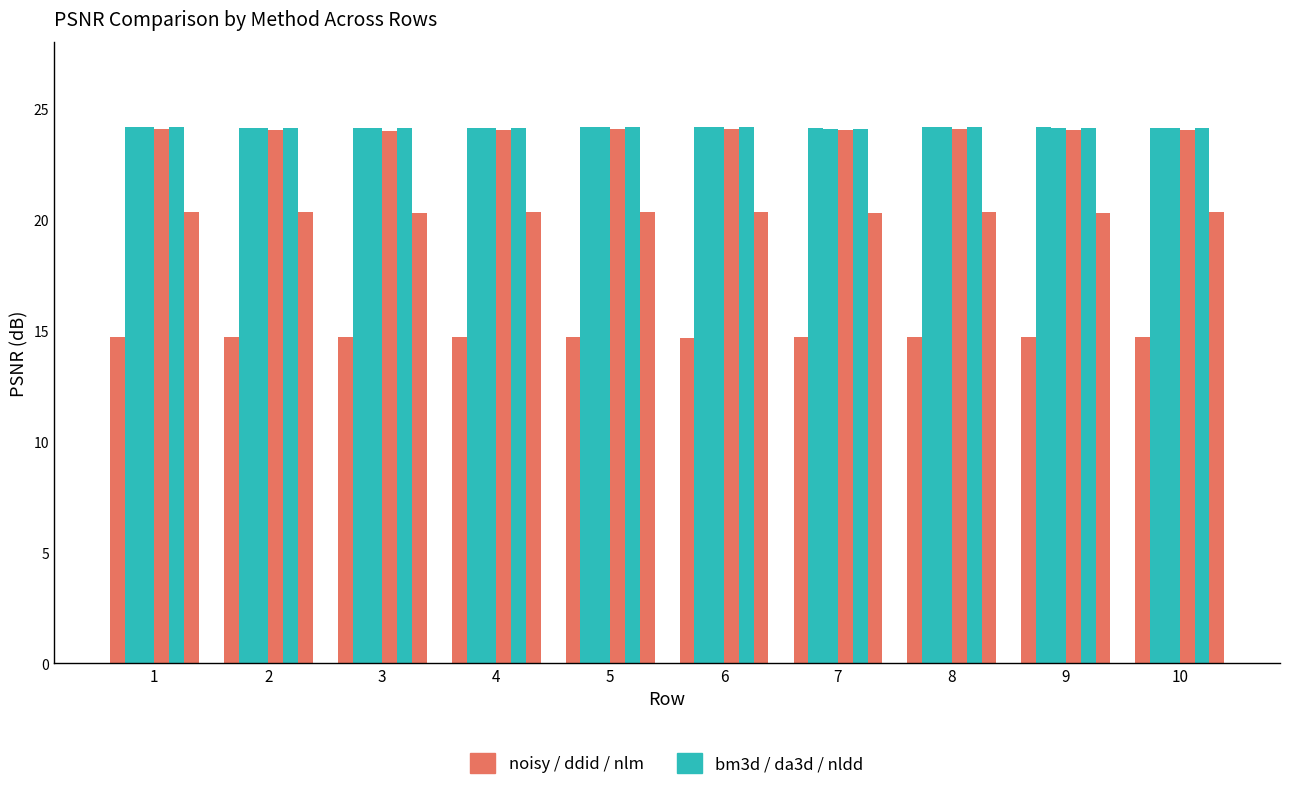

How many data points does each series have?

10